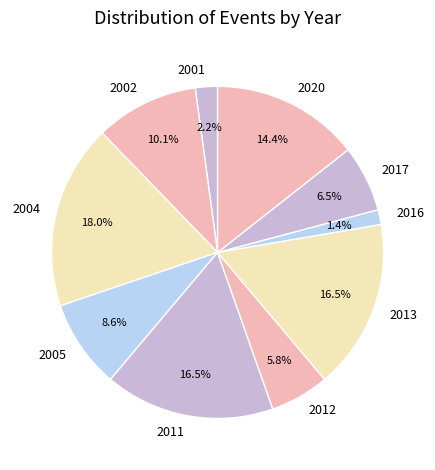

Is there a majority slice in this chart?

No